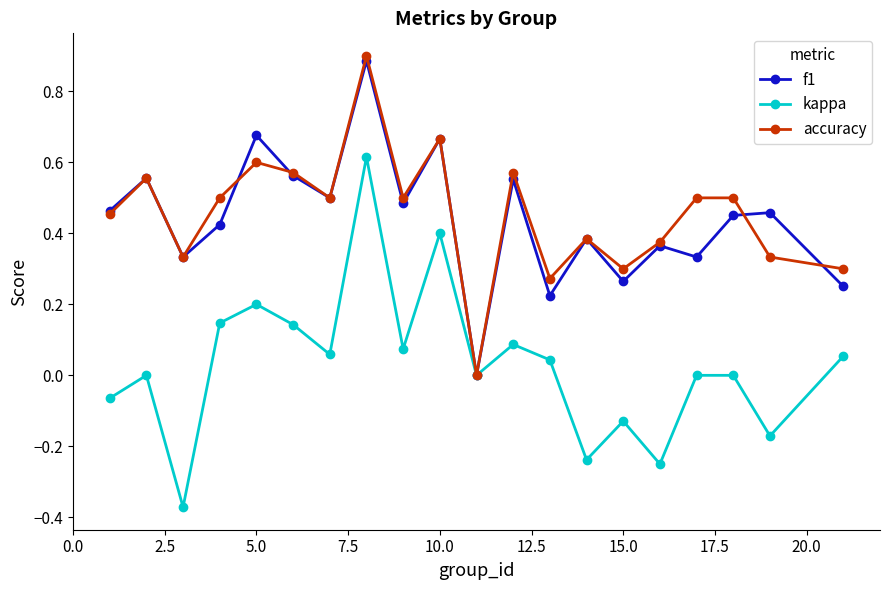

Which series has the largest range (max minus min)?

kappa